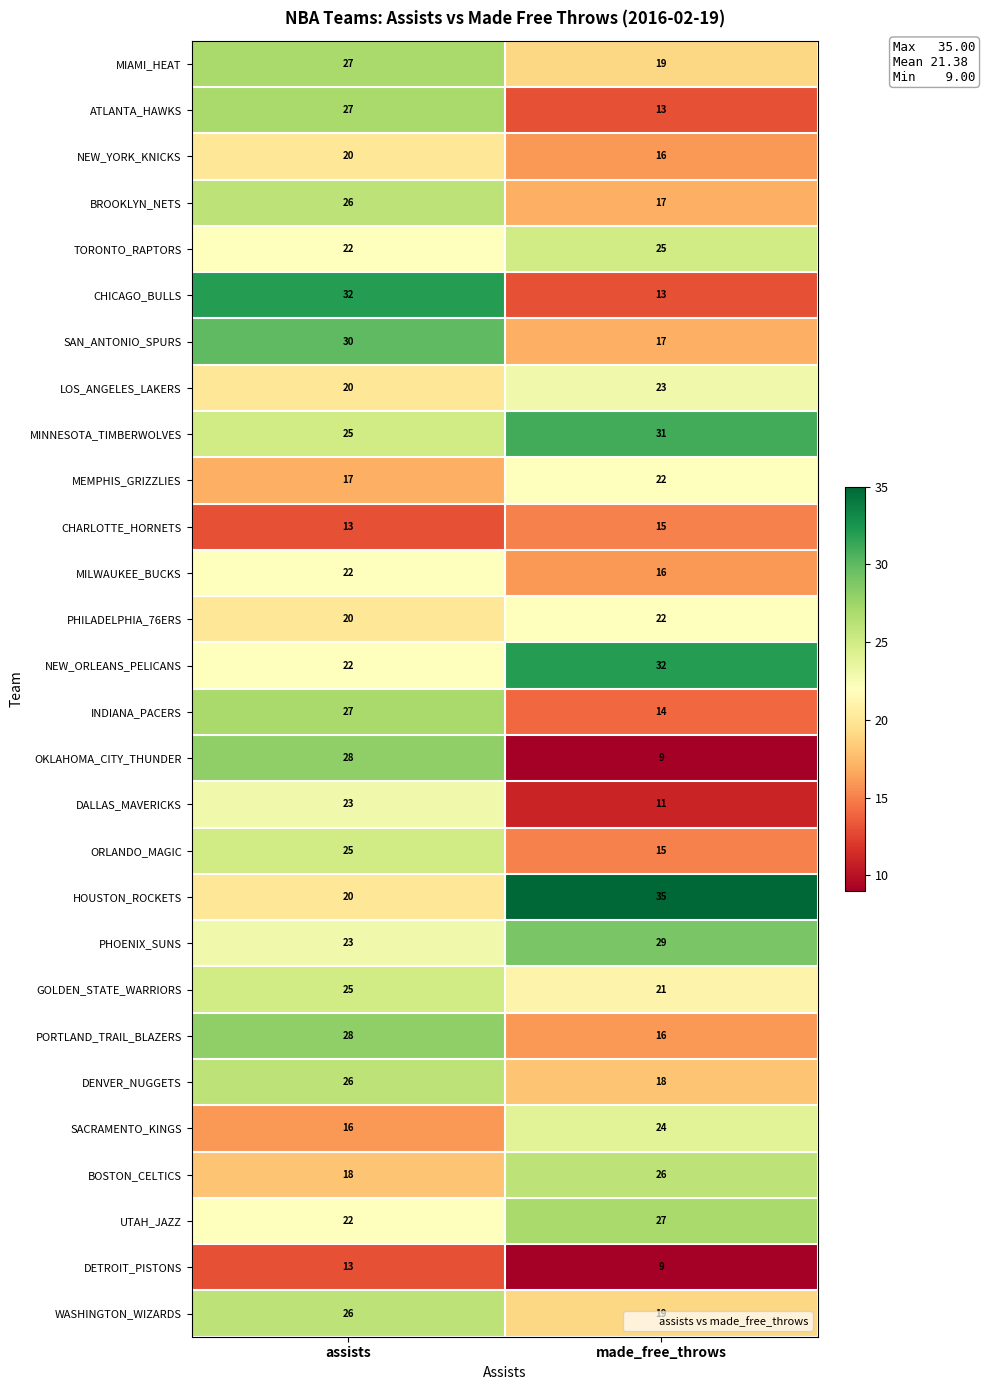

True or false: DETROIT_PISTONS has a value of 2 at made_free_throws.

False